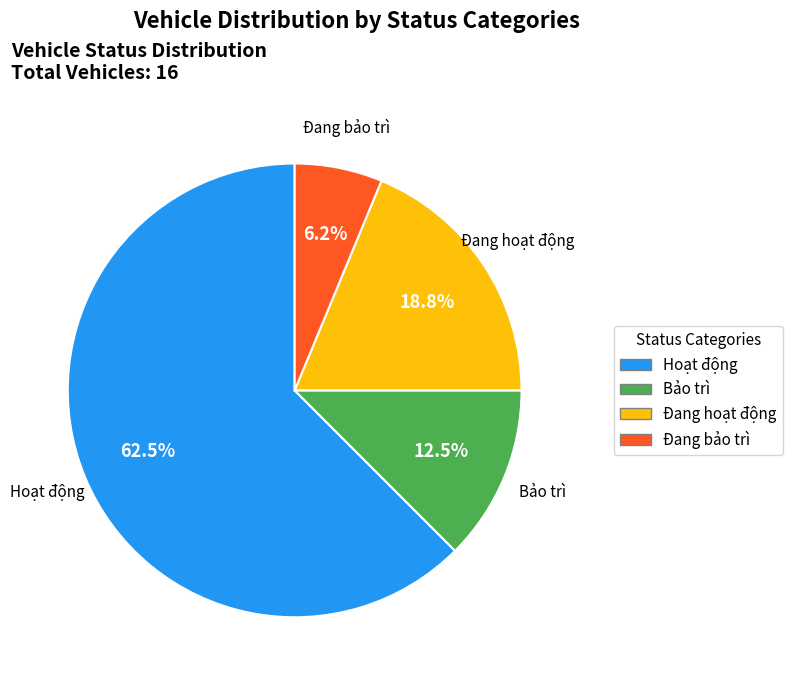

Between Đang bảo trì and Bảo trì, which is larger?

Bảo trì